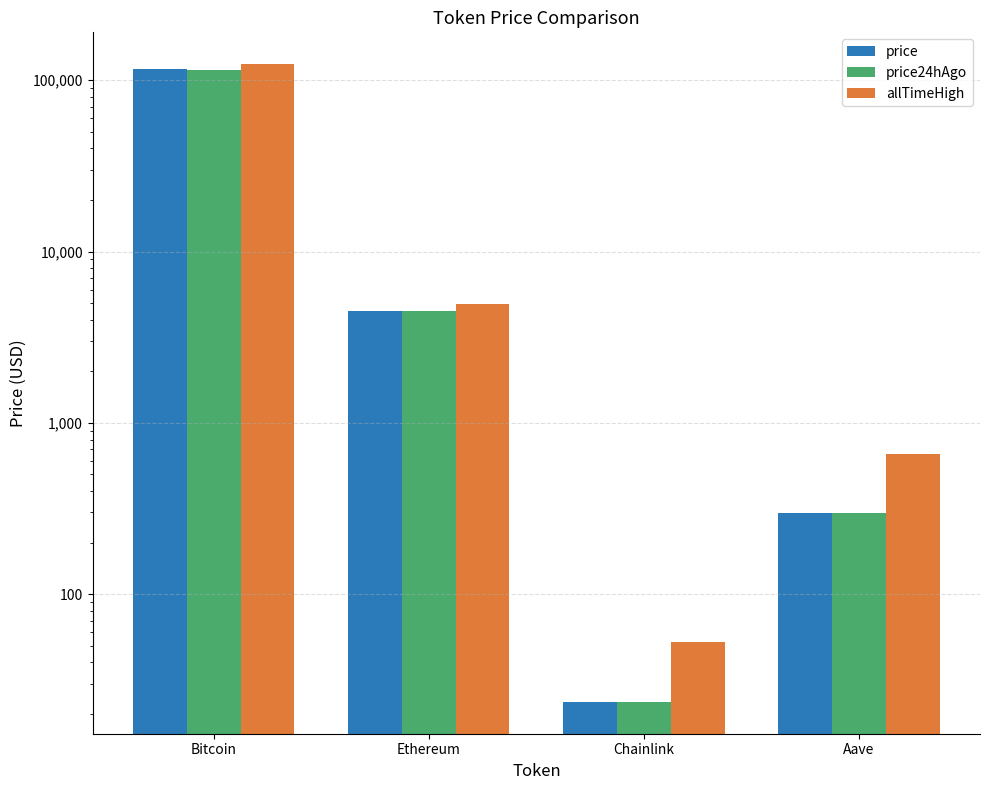

Reading right to left, extract all data points from this chart.

price: 299.5	23.5	4492.4	116818.0
price24hAgo: 299.4	23.5	4504.4	115292.0
allTimeHigh: 661.7	52.7	4946.1	124128.0